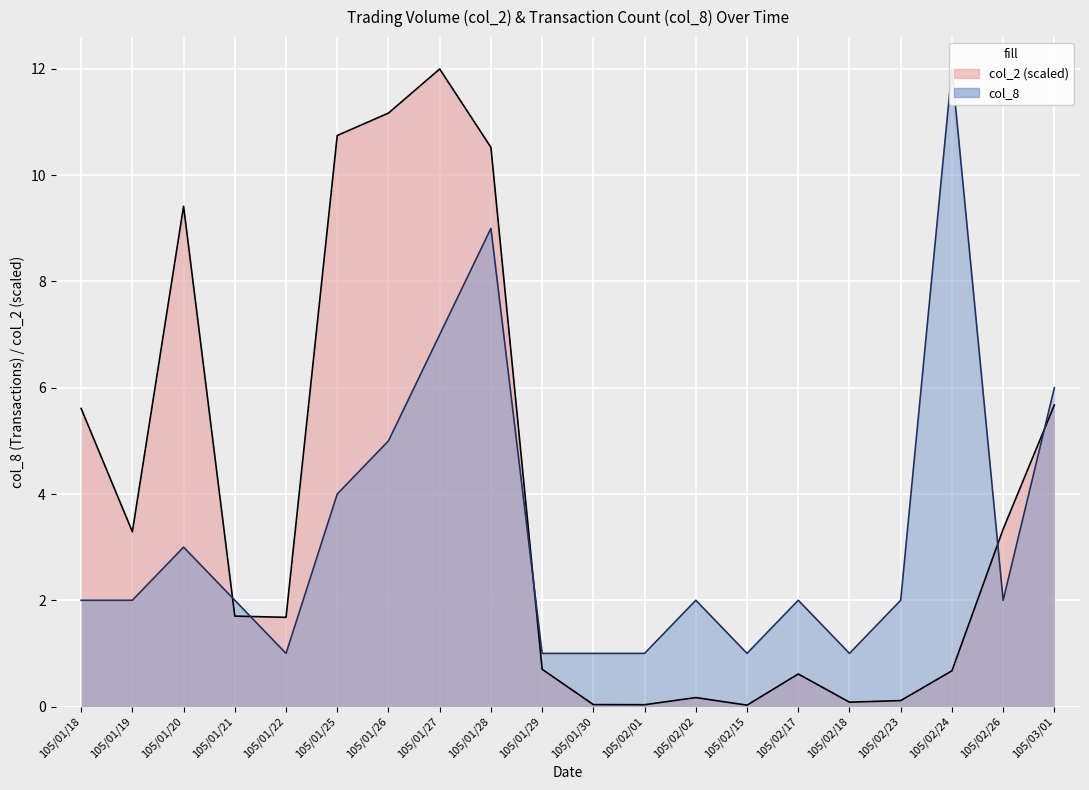

Which label corresponds to the largest value in the chart?

105/01/27